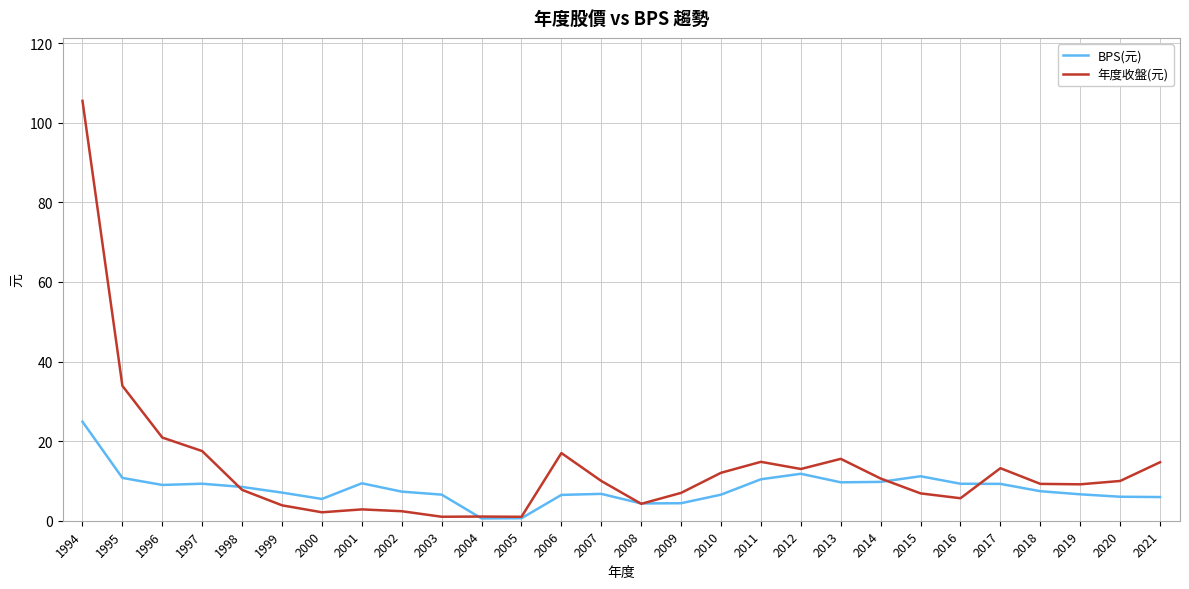

What is the total value across all series at 2016?

14.9